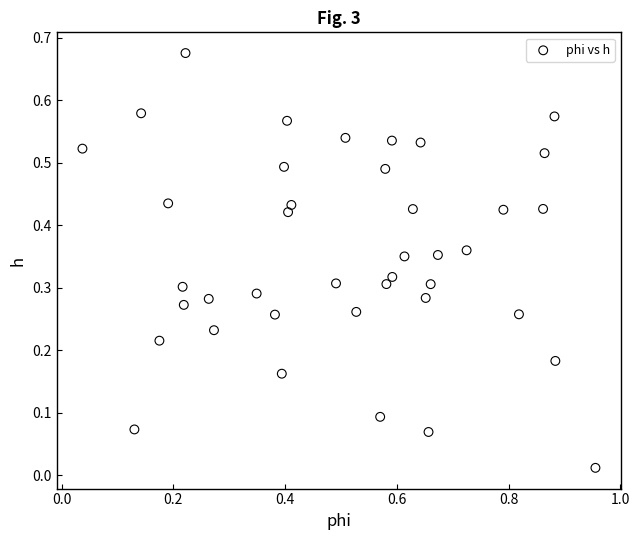

What is the range of X values (max minus min)?

0.9